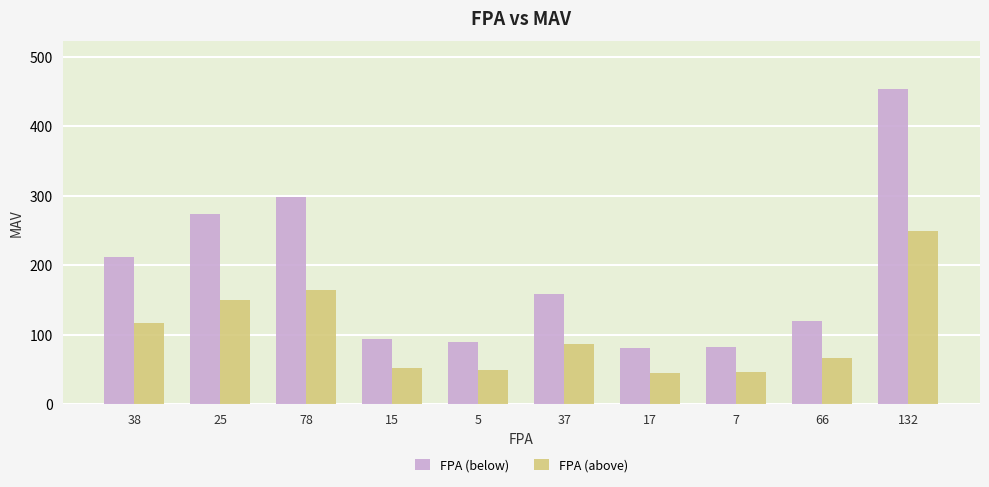

Rank the series at 7 from highest to lowest value.

FPA (below), FPA (above)